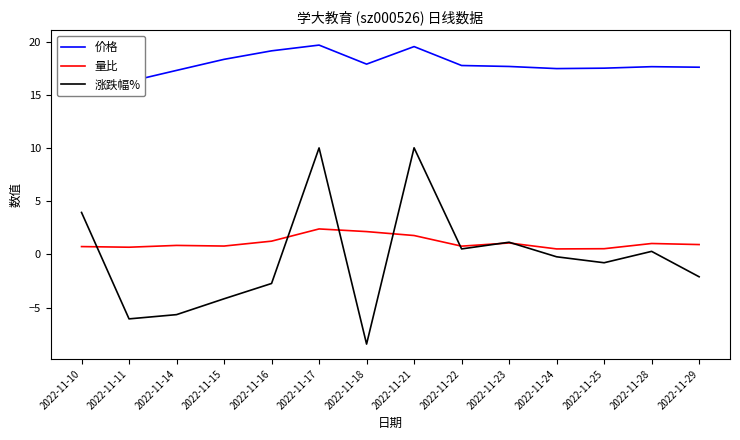

At which label does 涨跌幅% first exceed 0?

2022-11-10